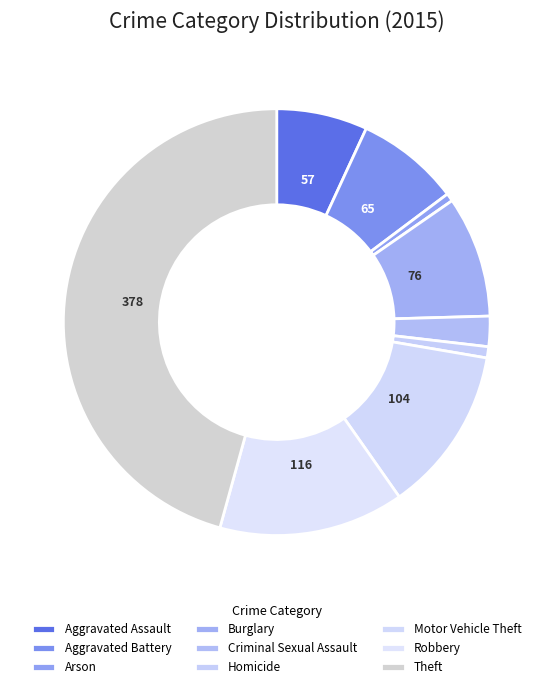

Which slice is the smallest?

Arson